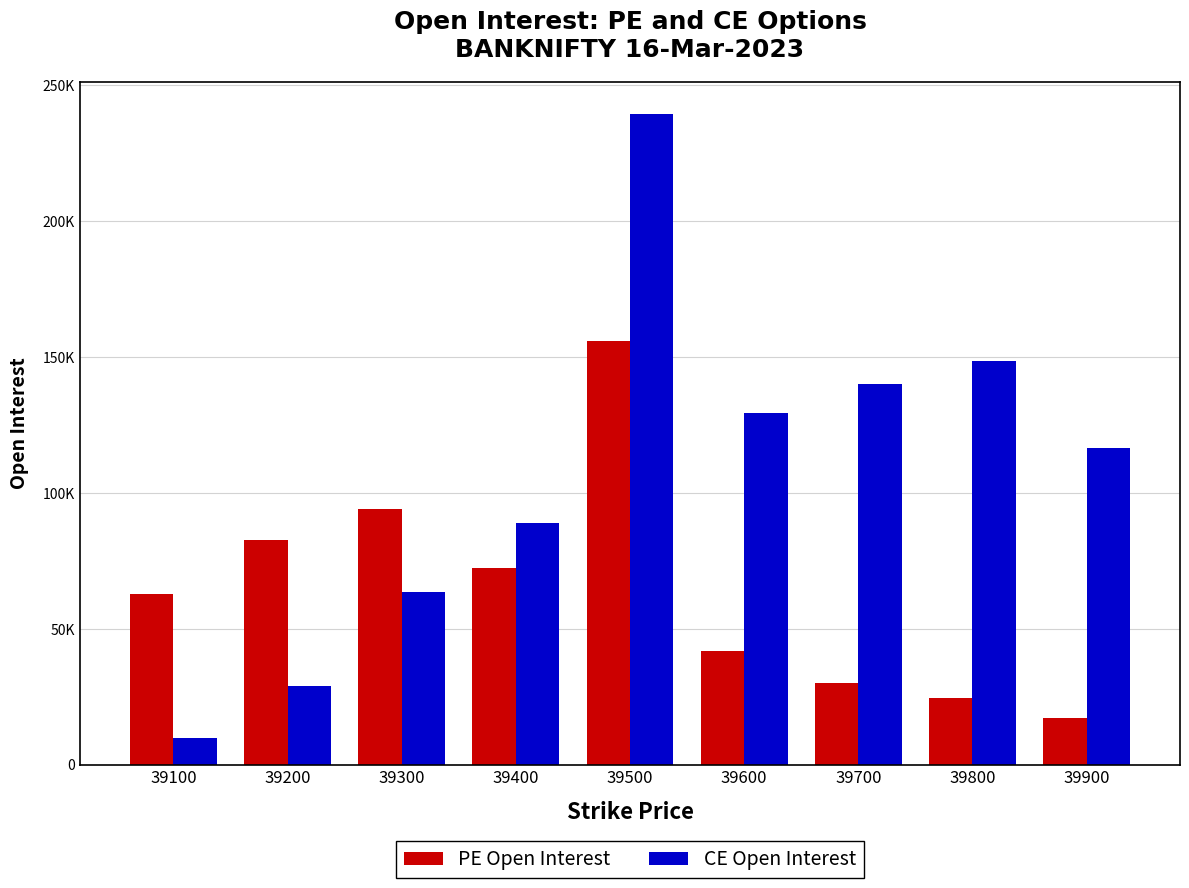

Are the bars horizontal?

No